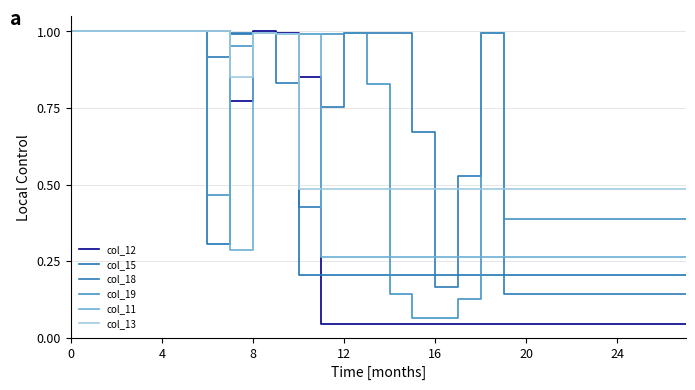

At how many categories does at least one series exceed 0?

28